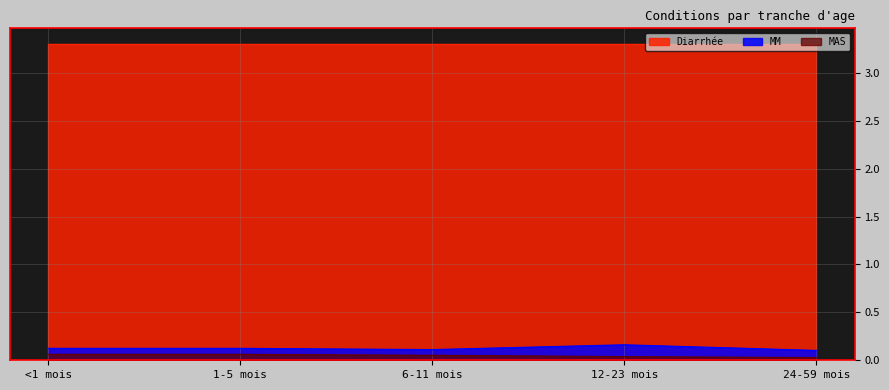

How many lines are shown in the chart?

3